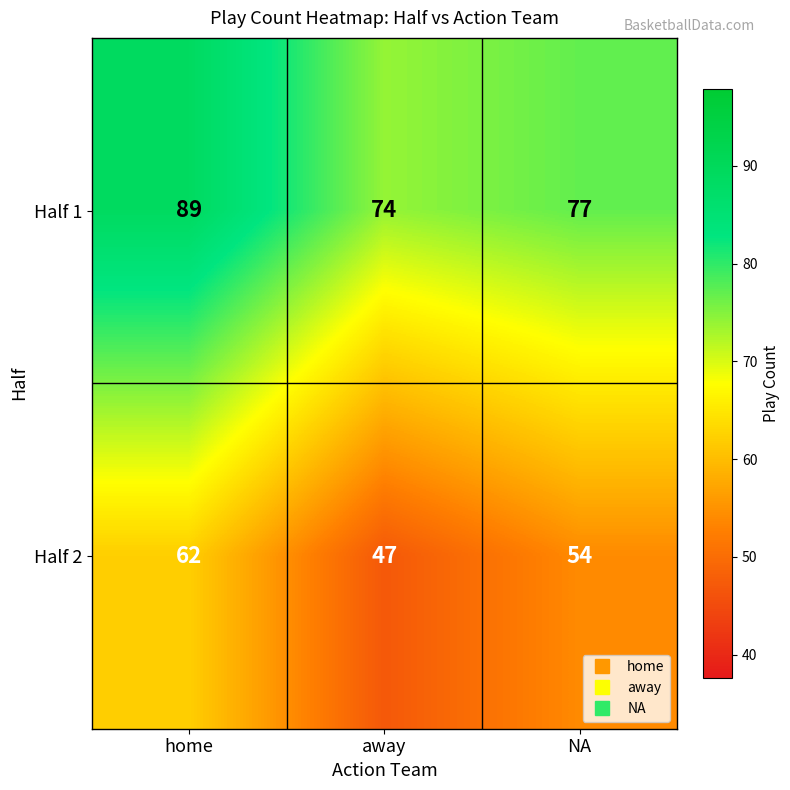

Reading right to left, list all the values displayed in this chart.

Half 1: NA=77	away=74	home=89
Half 2: NA=54	away=47	home=62